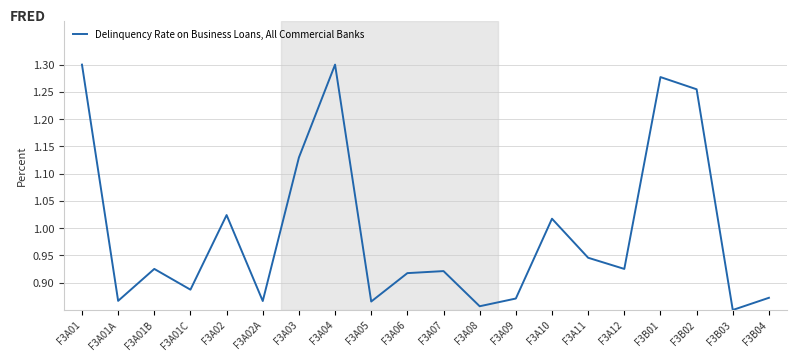

How many lines are shown in the chart?

1